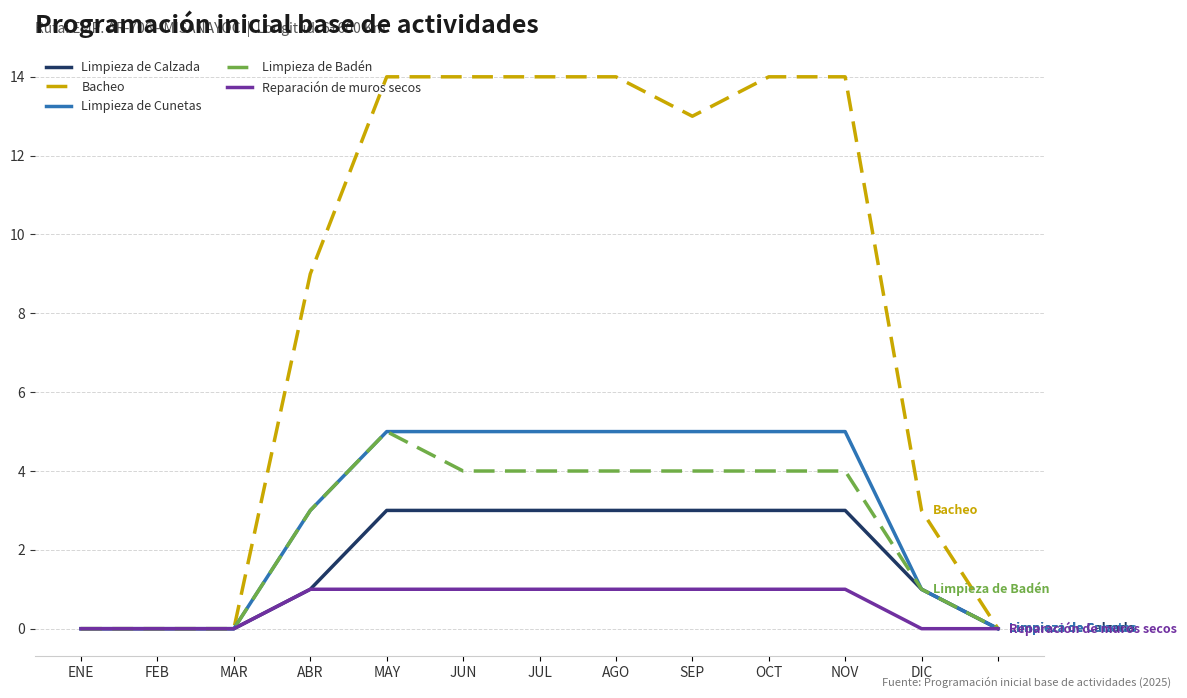

Which series has the largest total across all categories?

Bacheo